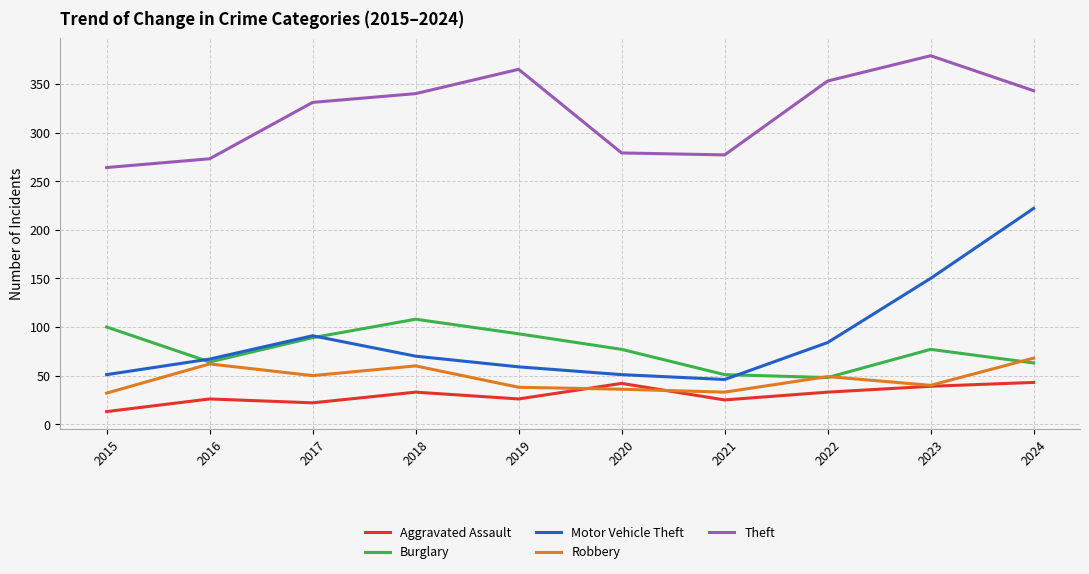

Between 2018 and 2021, which series saw the biggest shift?

Theft